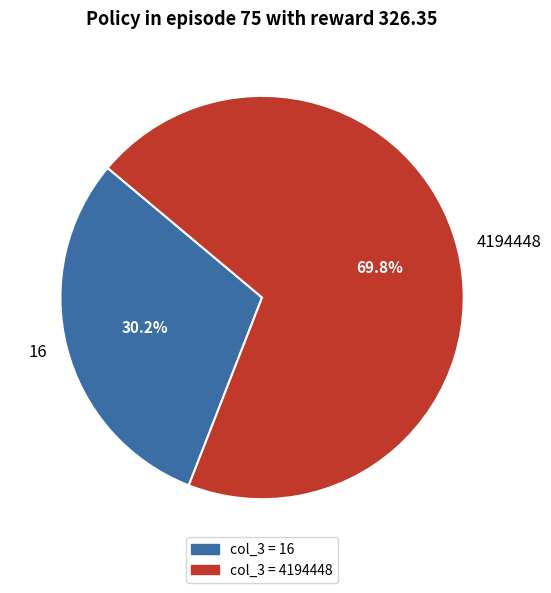

To the nearest percent, what is the difference between the 4194448 and 16 slice percentages?

40%